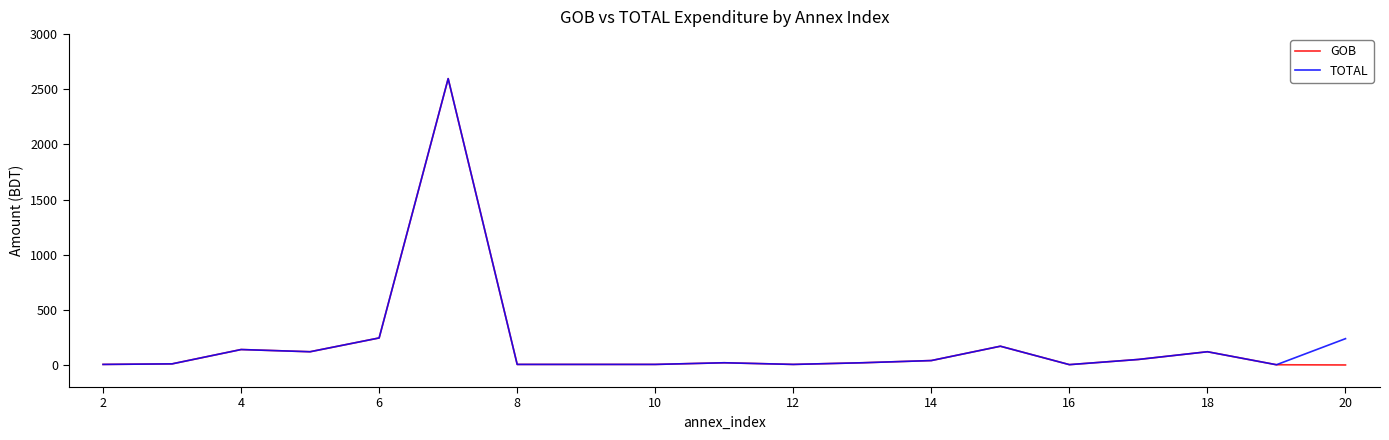

What is the greatest value displayed?

2596.3